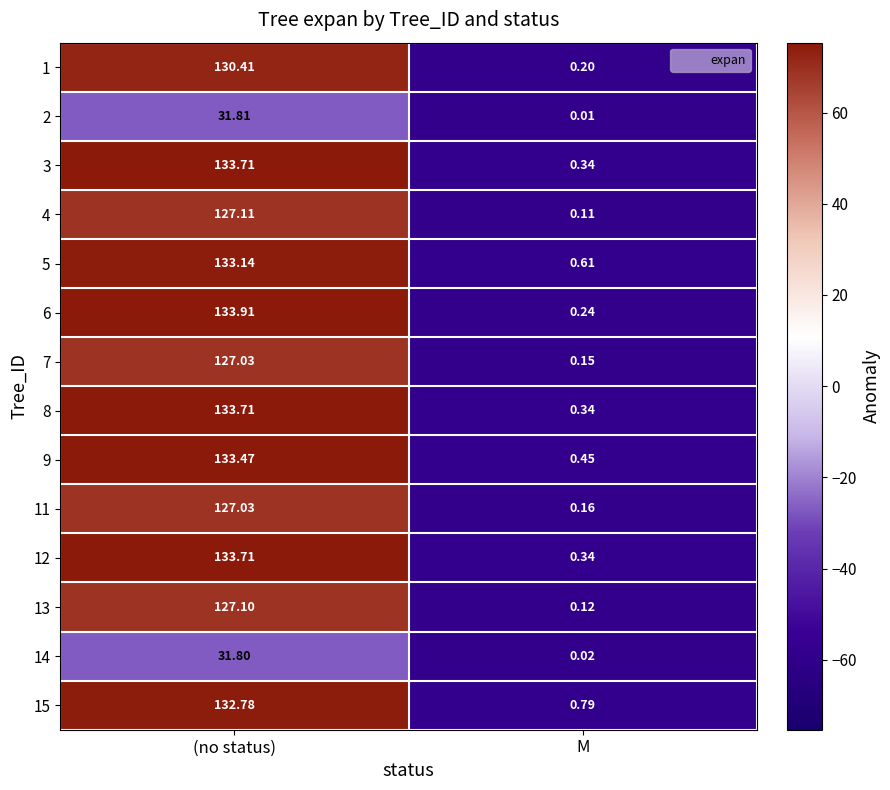

Where does the 9 series first go above 133?

(no status)